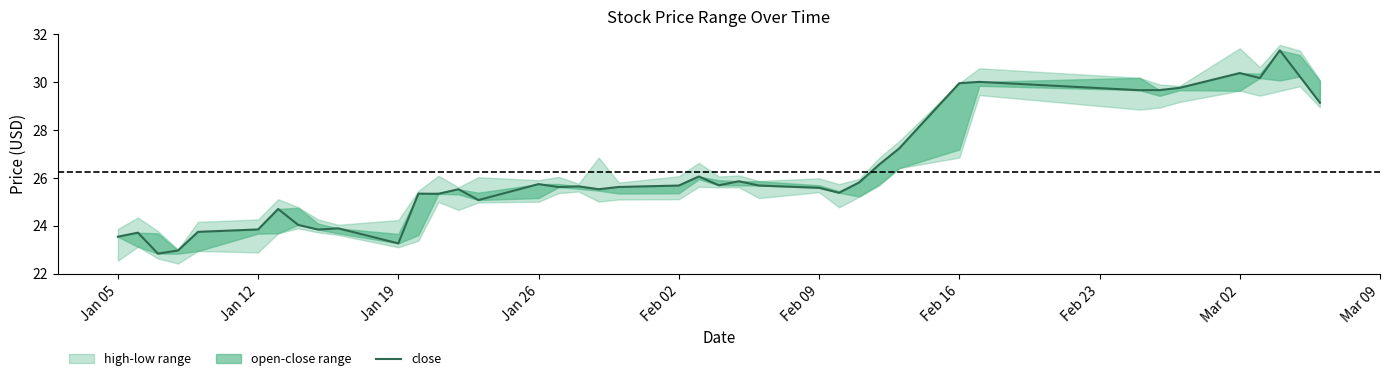

Does the chart display data point markers on the line(s)?

No